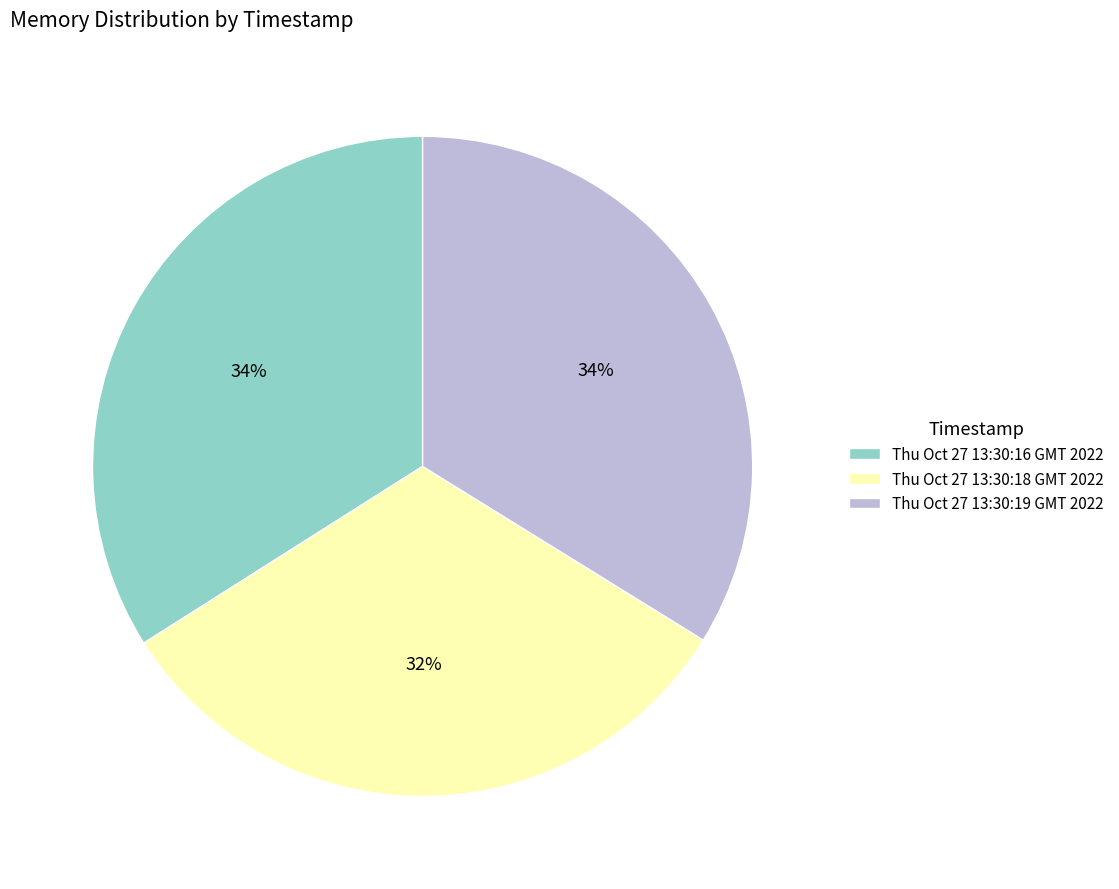

To the nearest percent, what portion does Thu Oct 27 13:30:18 GMT 2022 represent?

32%